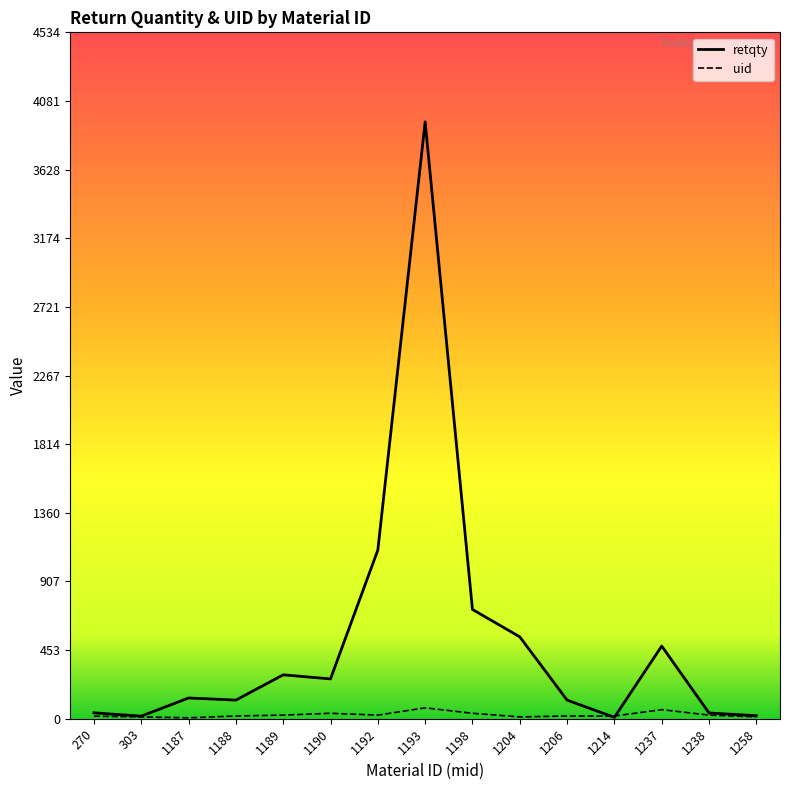

True or false: uid and retqty intersect in this chart.

True